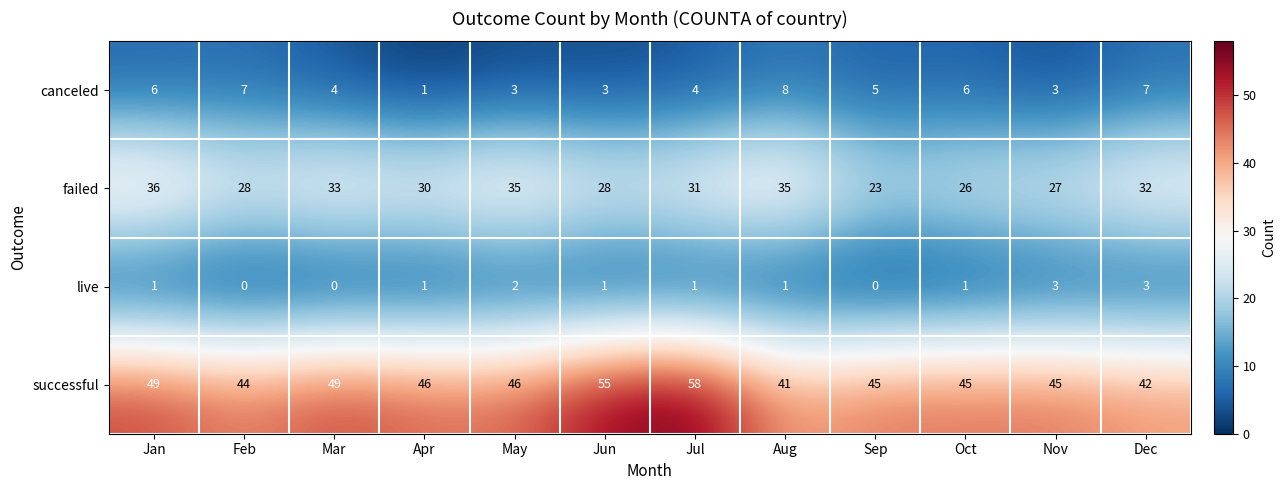

Which series has the largest range (max minus min)?

successful